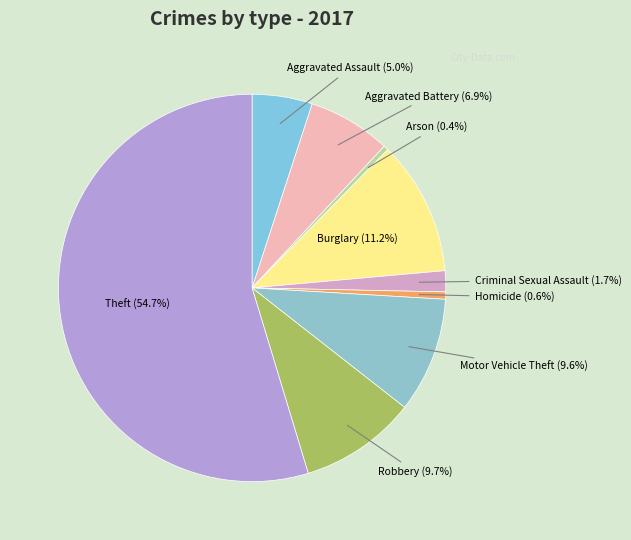

The Criminal Sexual Assault slice represents 2% of the pie. True or false?

True